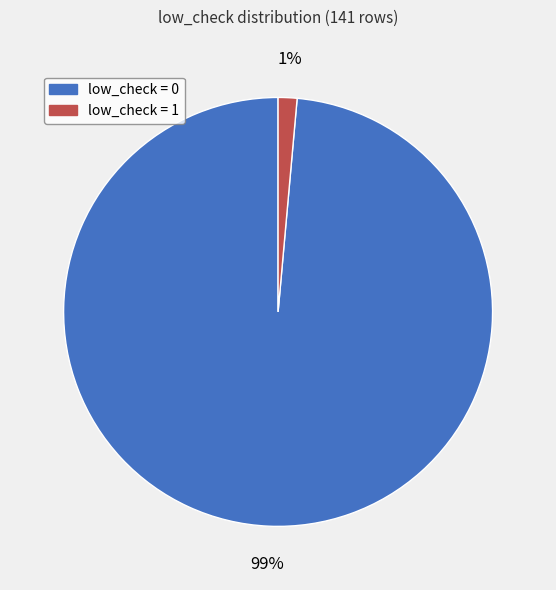

Which category has the smallest portion of the pie?

low_check = 1